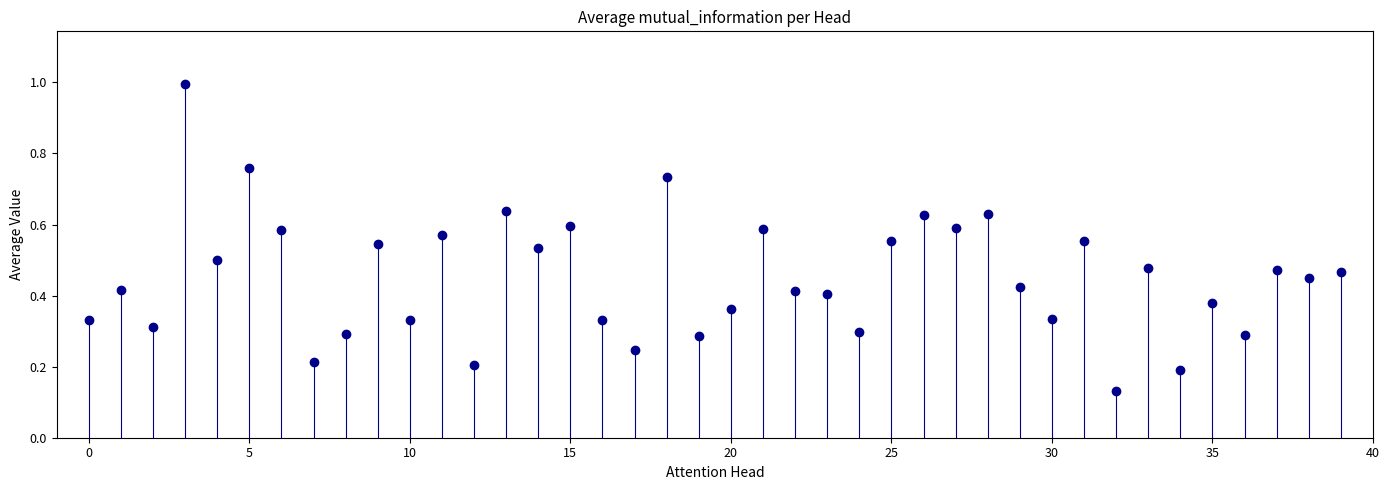

What is the range of Y values (max minus min)?

0.9